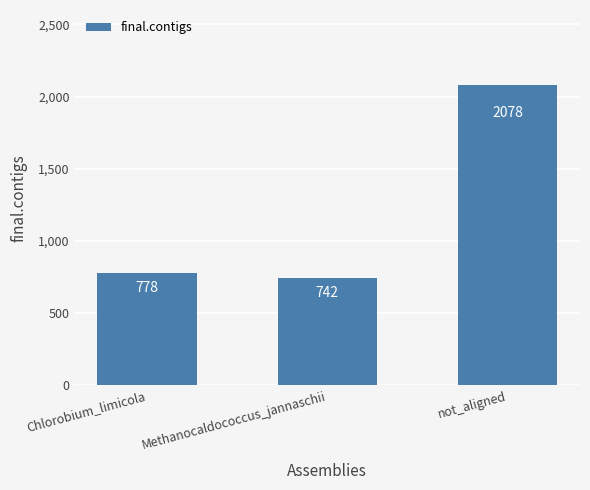

Read the value at Chlorobium_limicola, to the nearest 50.

800